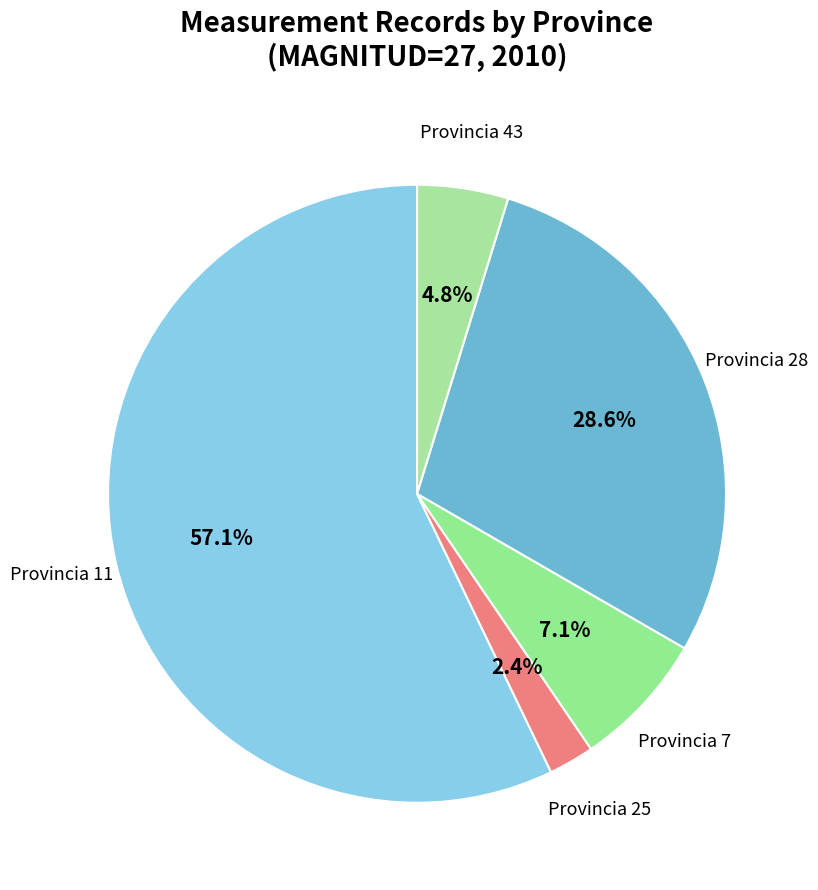

Combined, what portion of the pie is Provincia 43 and Provincia 7?

11.9%